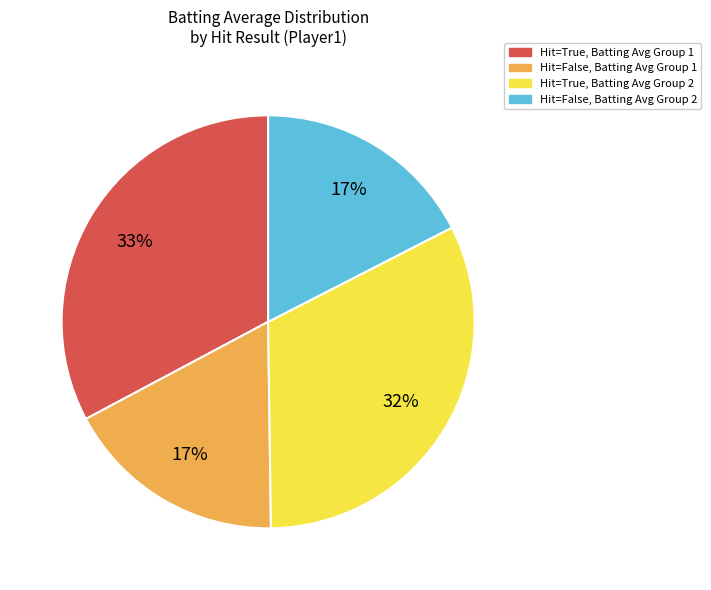

To the nearest percent, what is the average slice percentage?

25%